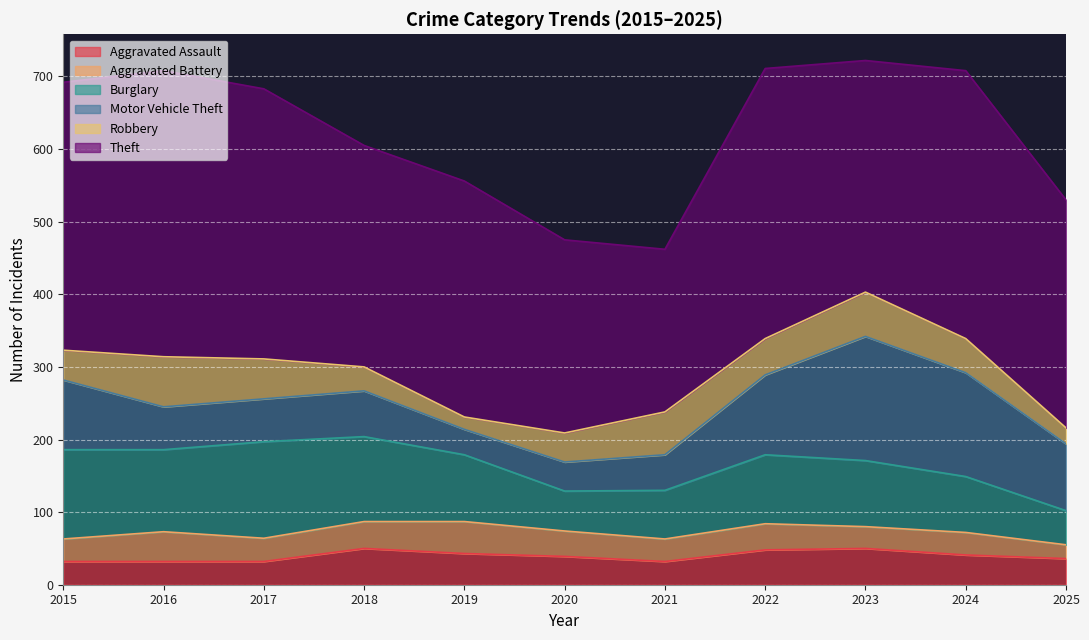

What is the difference between the Aggravated Assault values at 2022 and 2016?

16